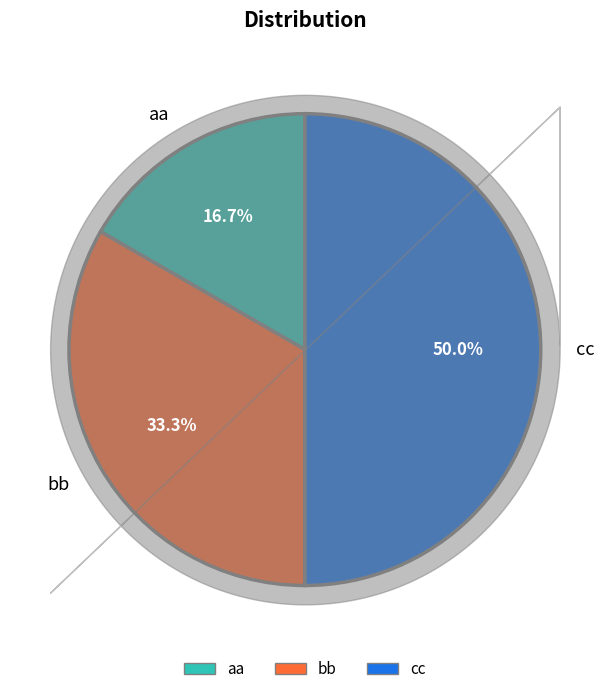

What is the total percentage of aa and cc?

66.7%